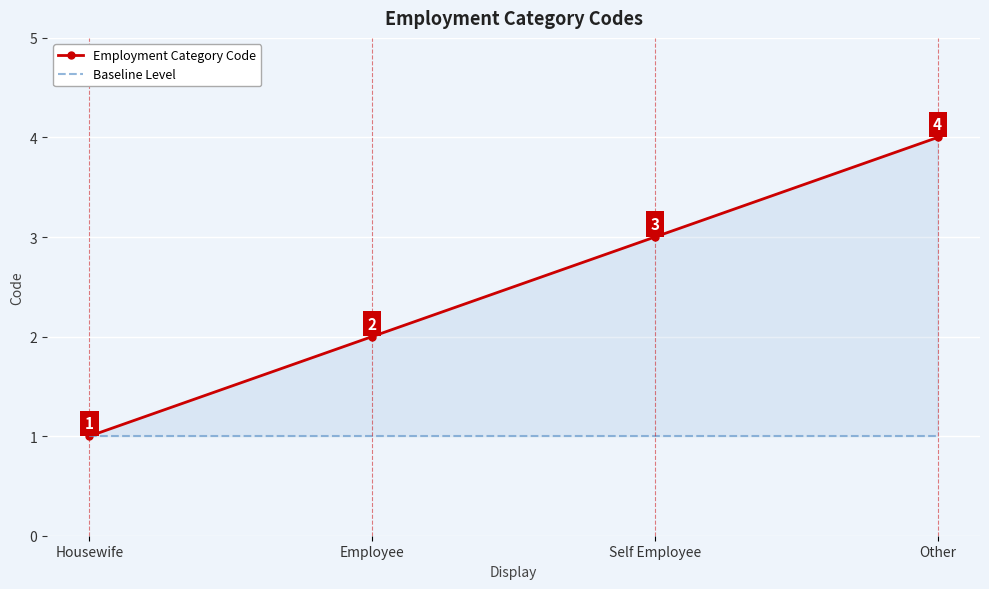

At Employee, list the series in order from largest to smallest.

Employment Category Code, Baseline Level